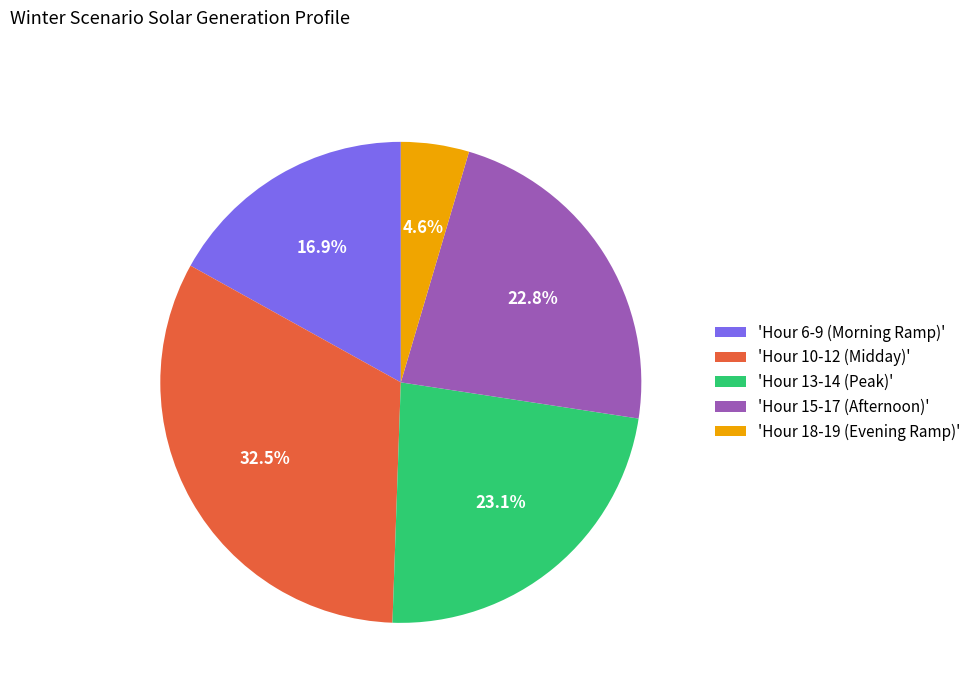

What portion of the pie excludes 'Hour 6-9 (Morning Ramp)'?

83.1%